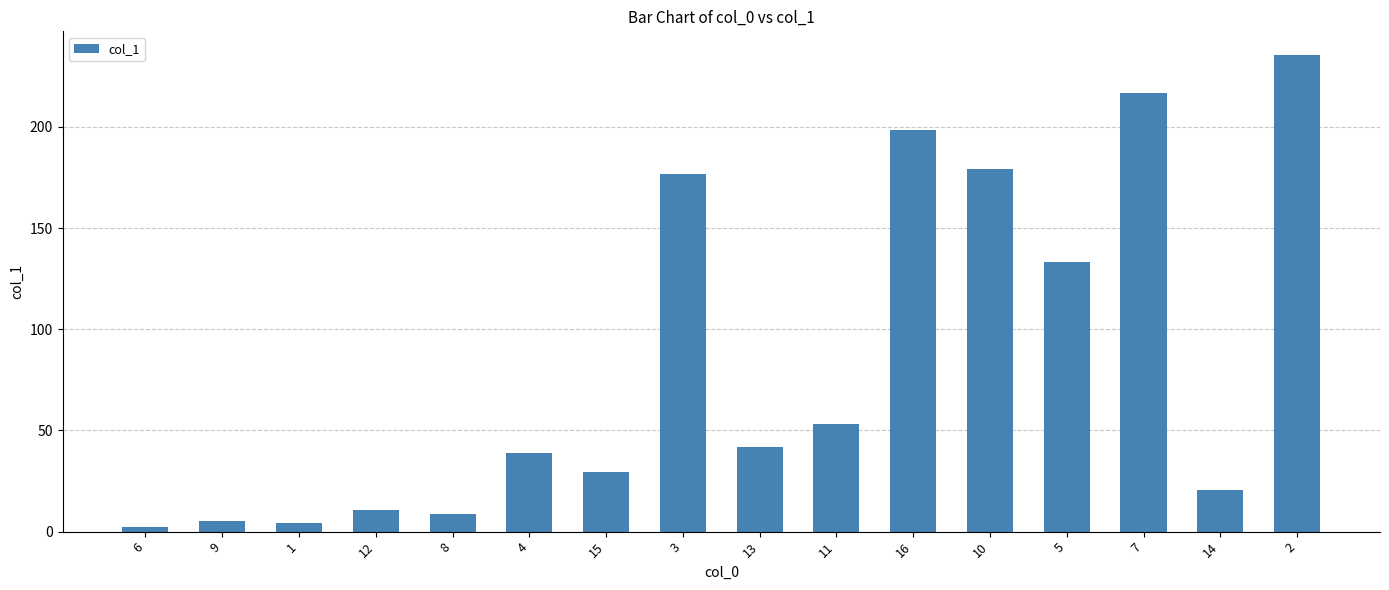

What is the sum of all values?

1355.5